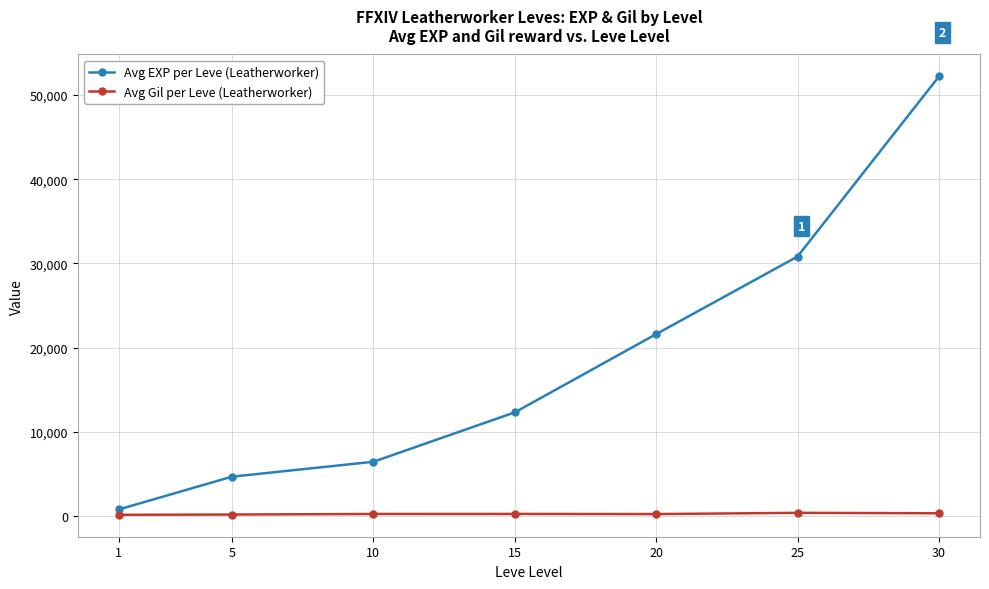

Which series has the largest range (max minus min)?

Avg EXP per Leve (Leatherworker)